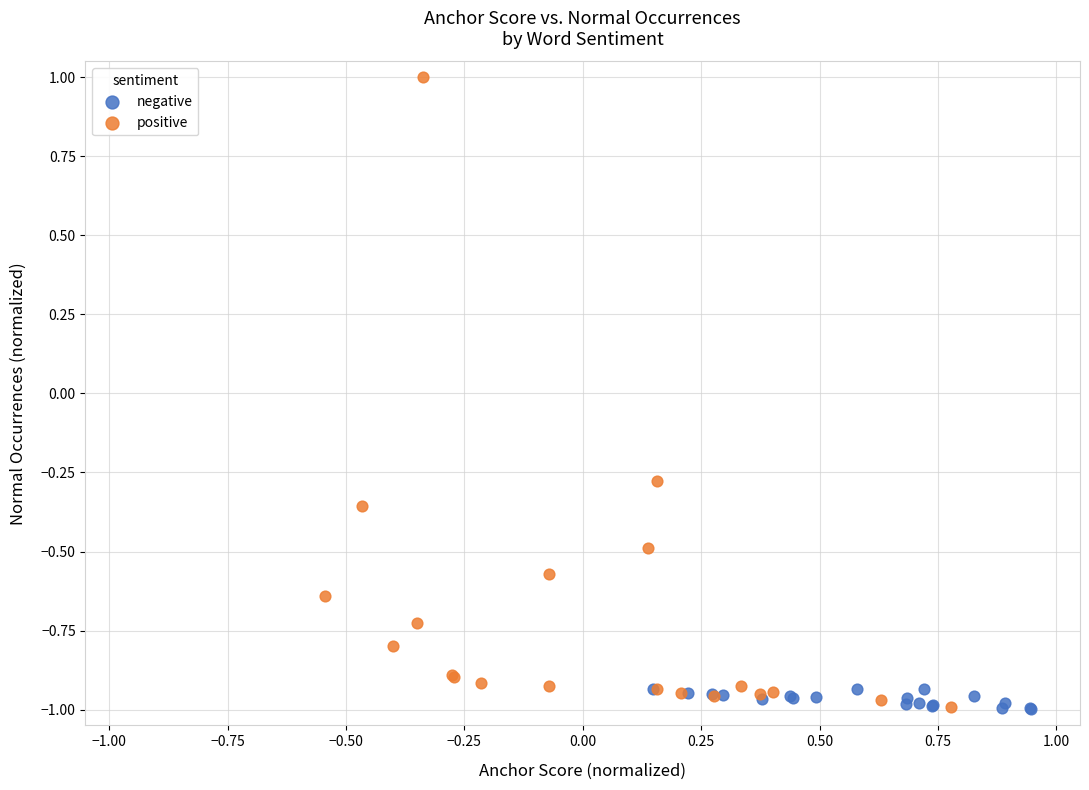

What are all the series names shown in the legend?

negative, positive